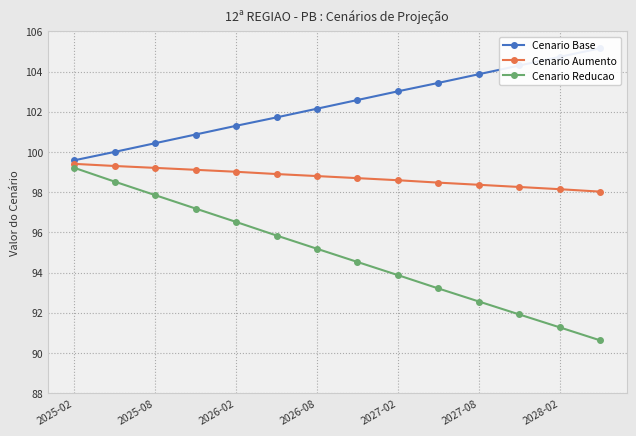

Is it true that Cenario Reducao equals 63.0 at 2027-08?

False